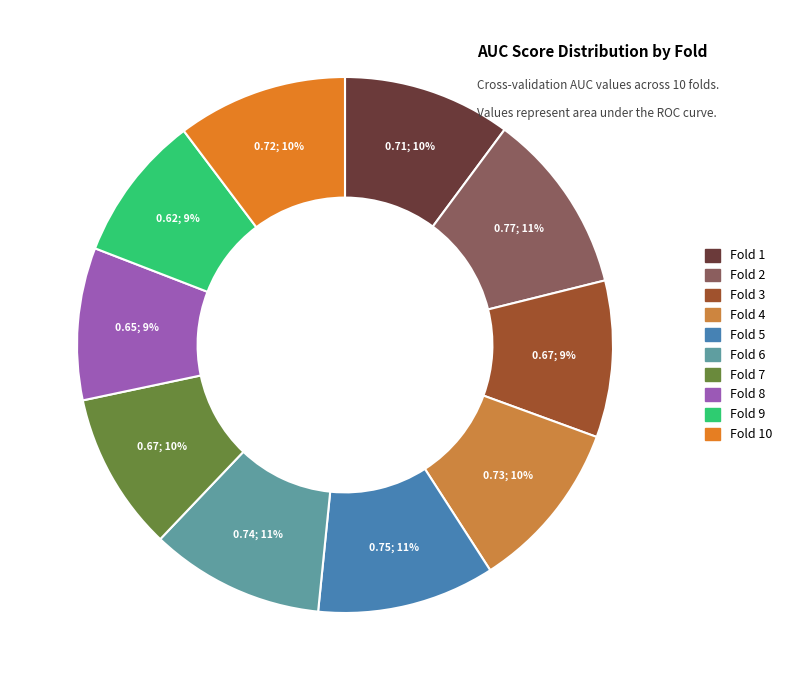

Is there a majority slice in this chart?

No